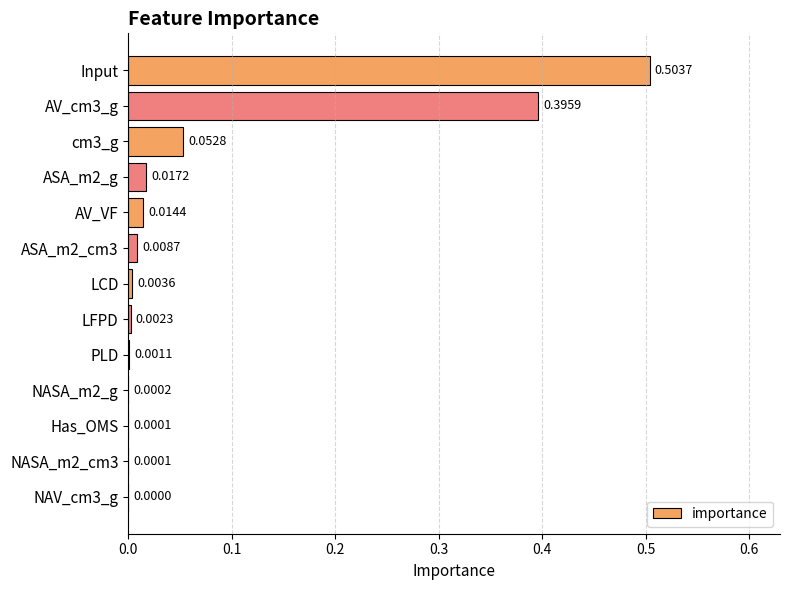

Which category has the highest value across all series?

Input